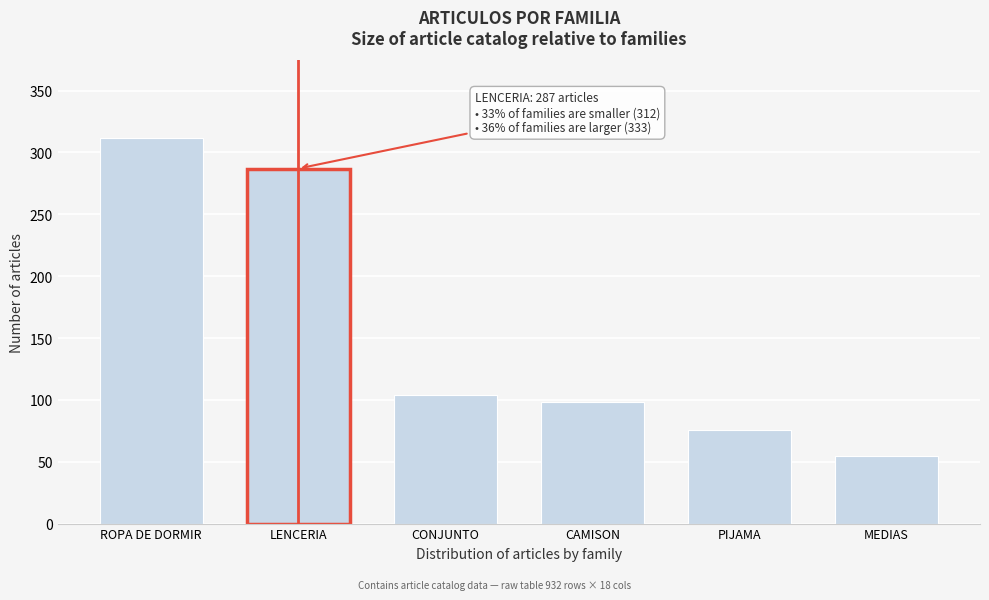

Reading left to right, transcribe all the data shown in this chart.

312	287	104	98	76	55